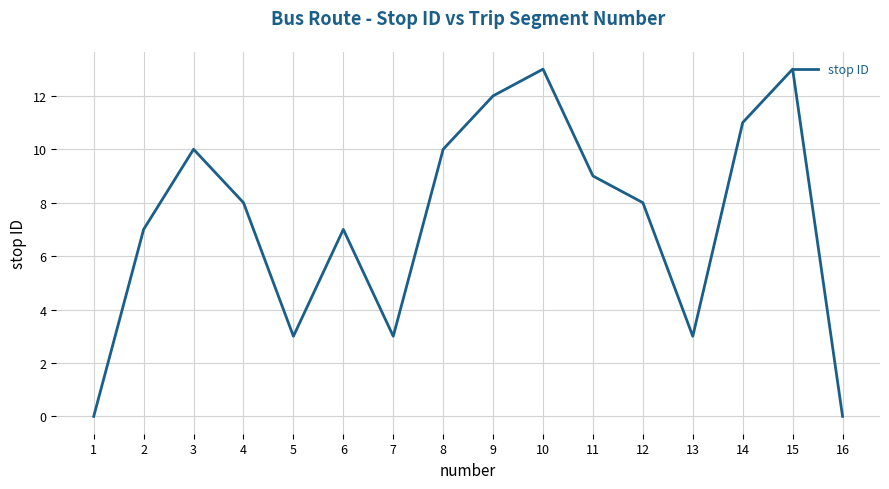

What is the average value?

7